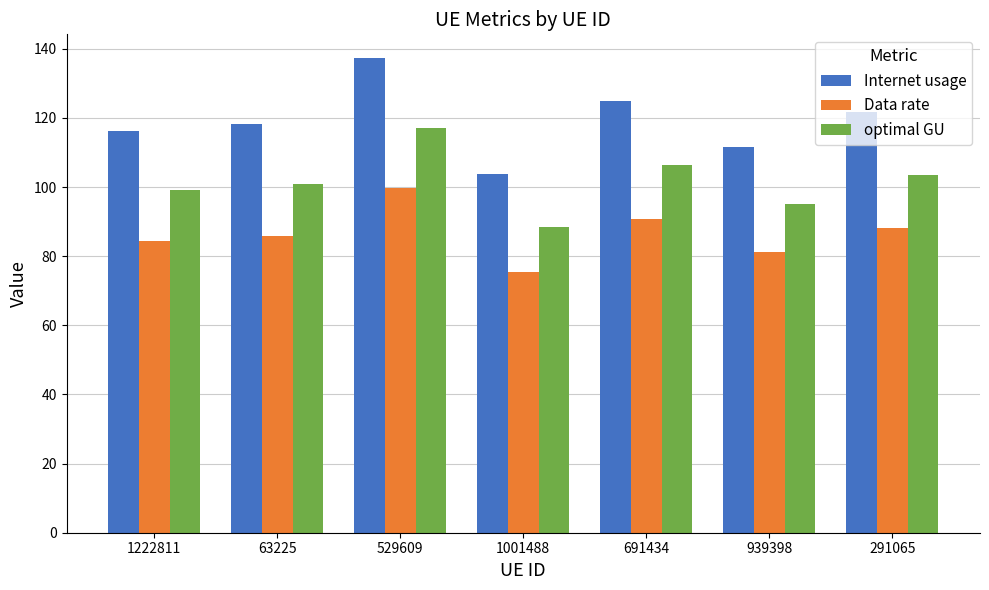

List the series in order of their peak value, highest first.

Internet usage, optimal GU, Data rate